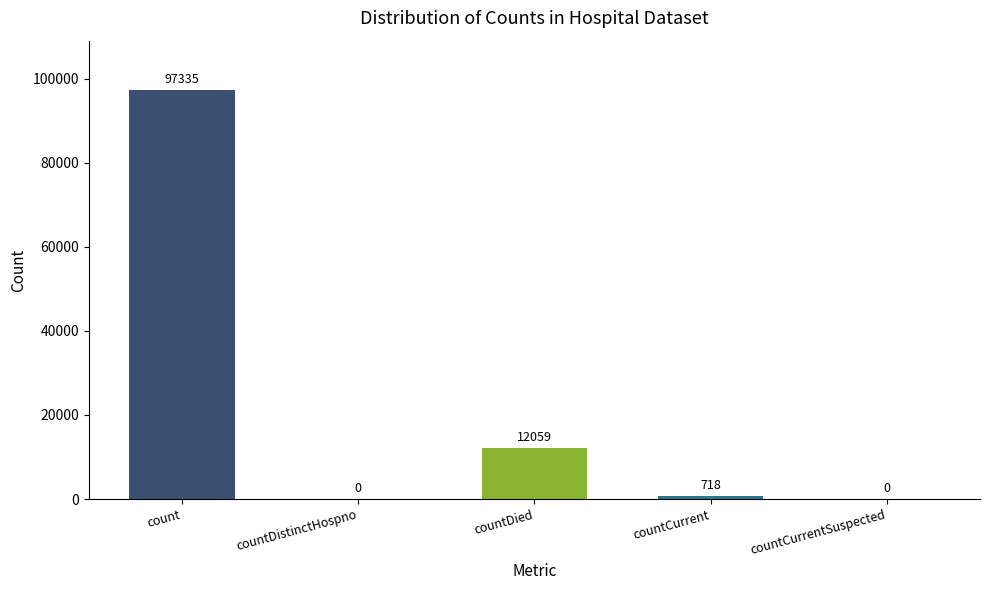

Which has a higher value, count or countCurrent?

count